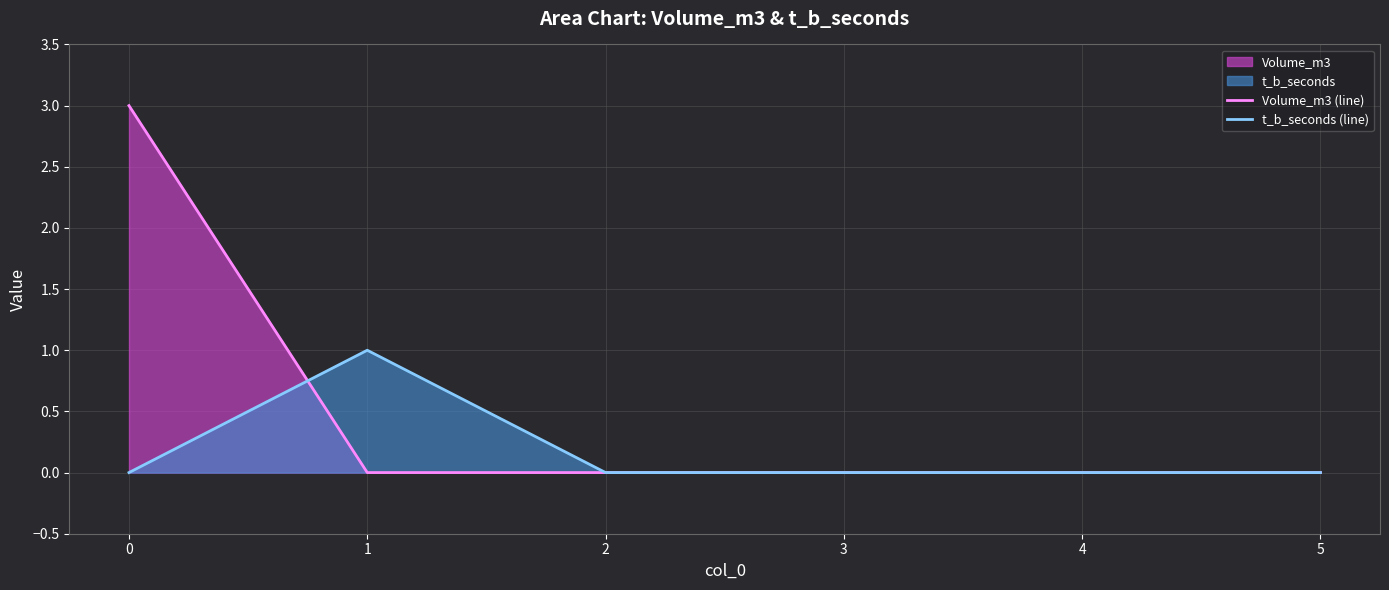

At 0, list the series in order from smallest to largest.

t_b_seconds (line), Volume_m3 (line)